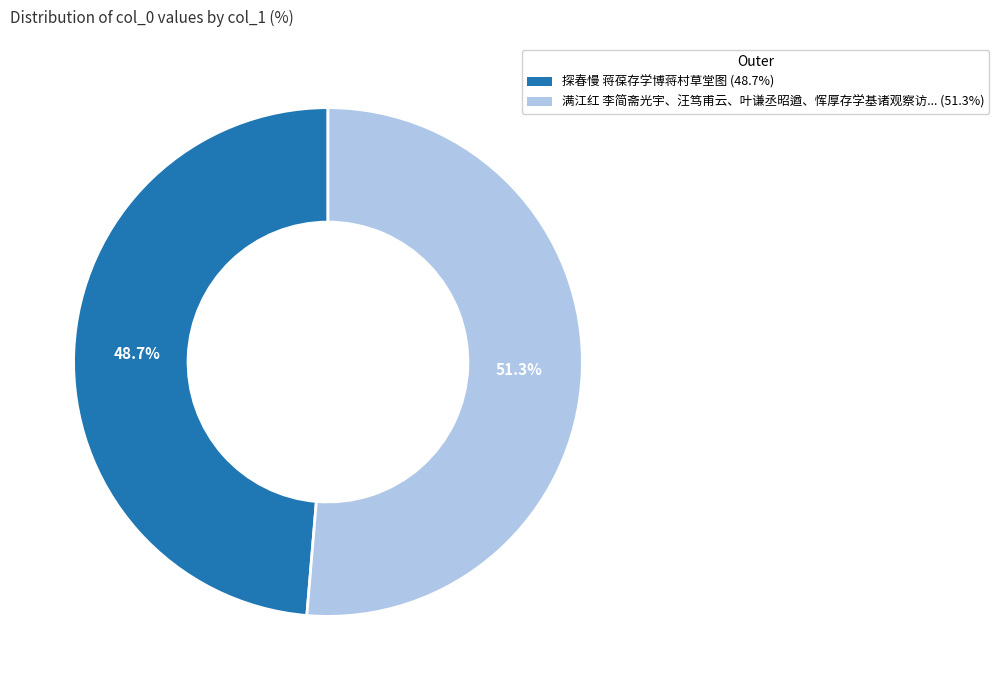

Is there any slice that represents more than half of the pie?

Yes